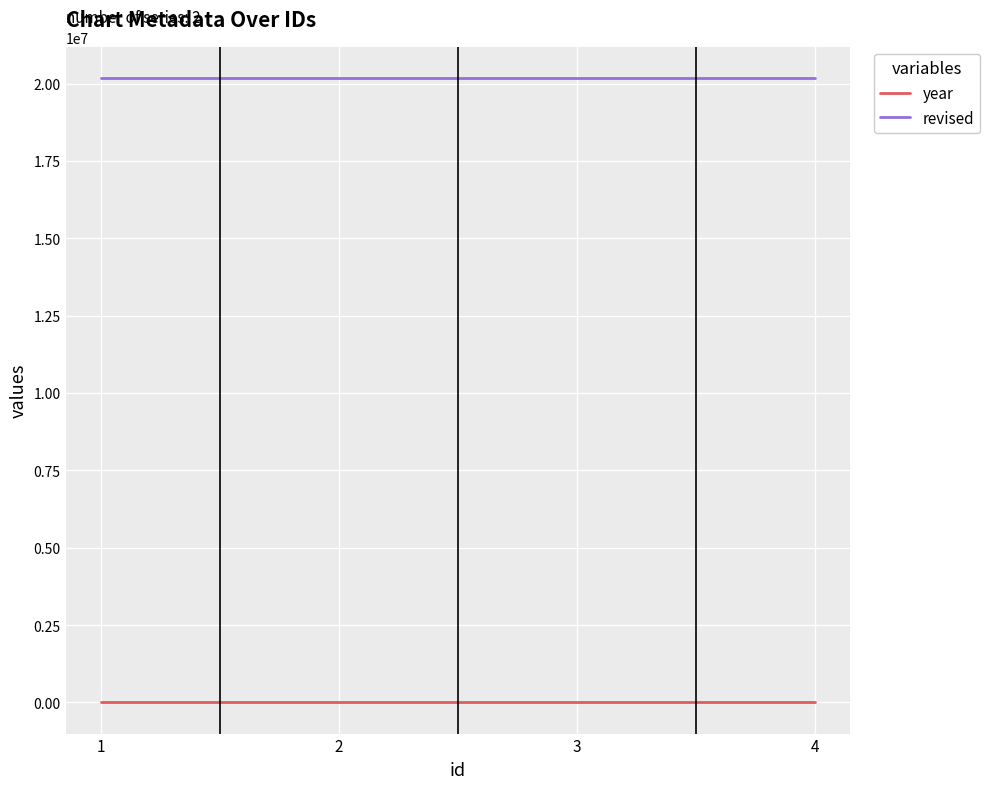

At how many categories does at least one series exceed 15006031?

4